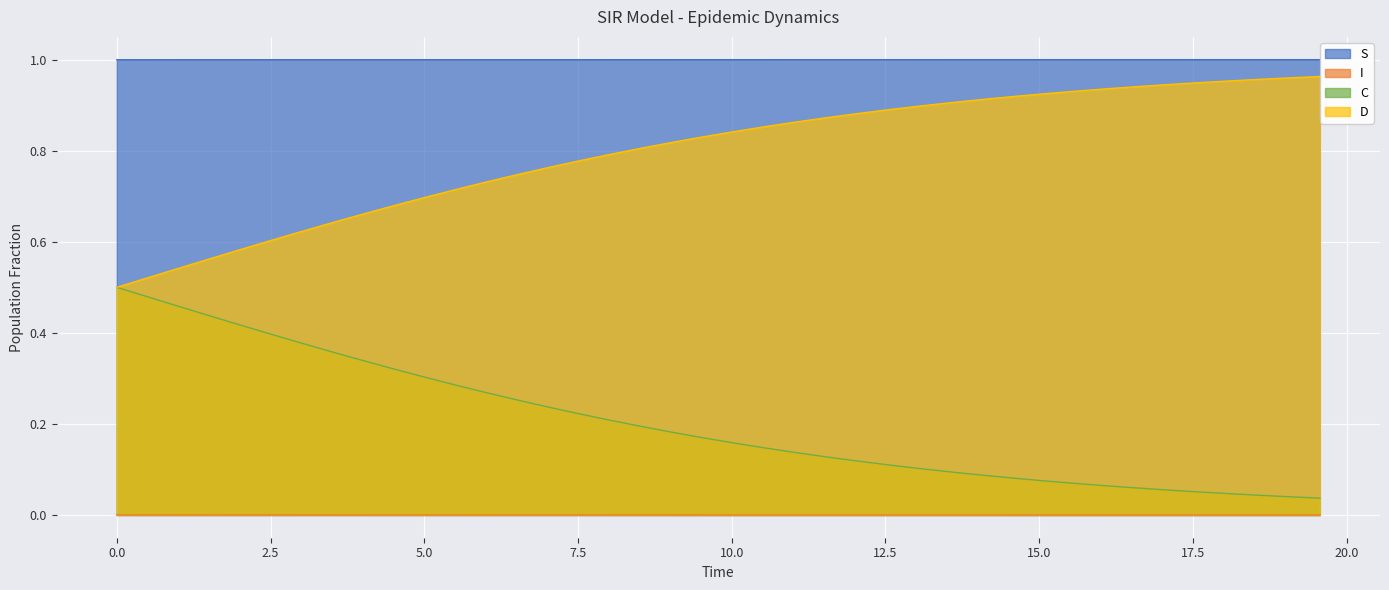

Rank the series by their average value, from highest to lowest.

S, D, C, I